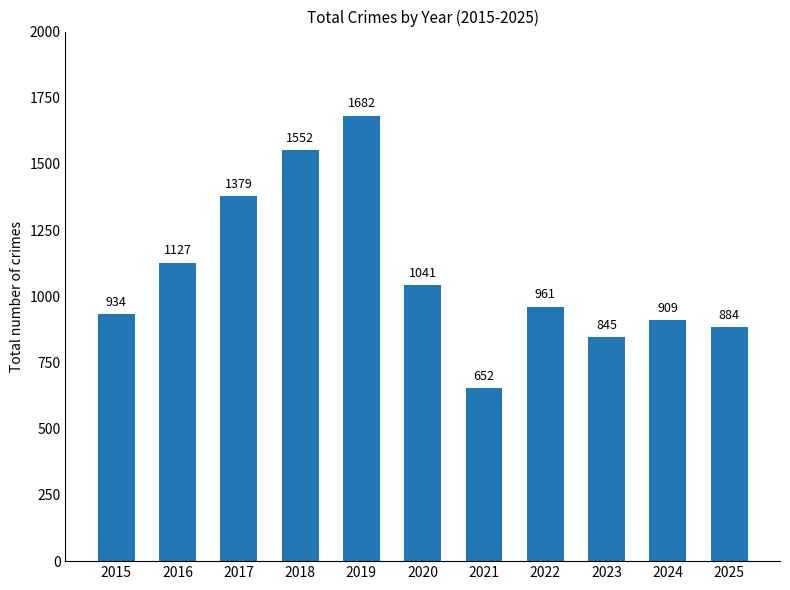

The chart shows a value of 1104 at 2021. True or false?

False